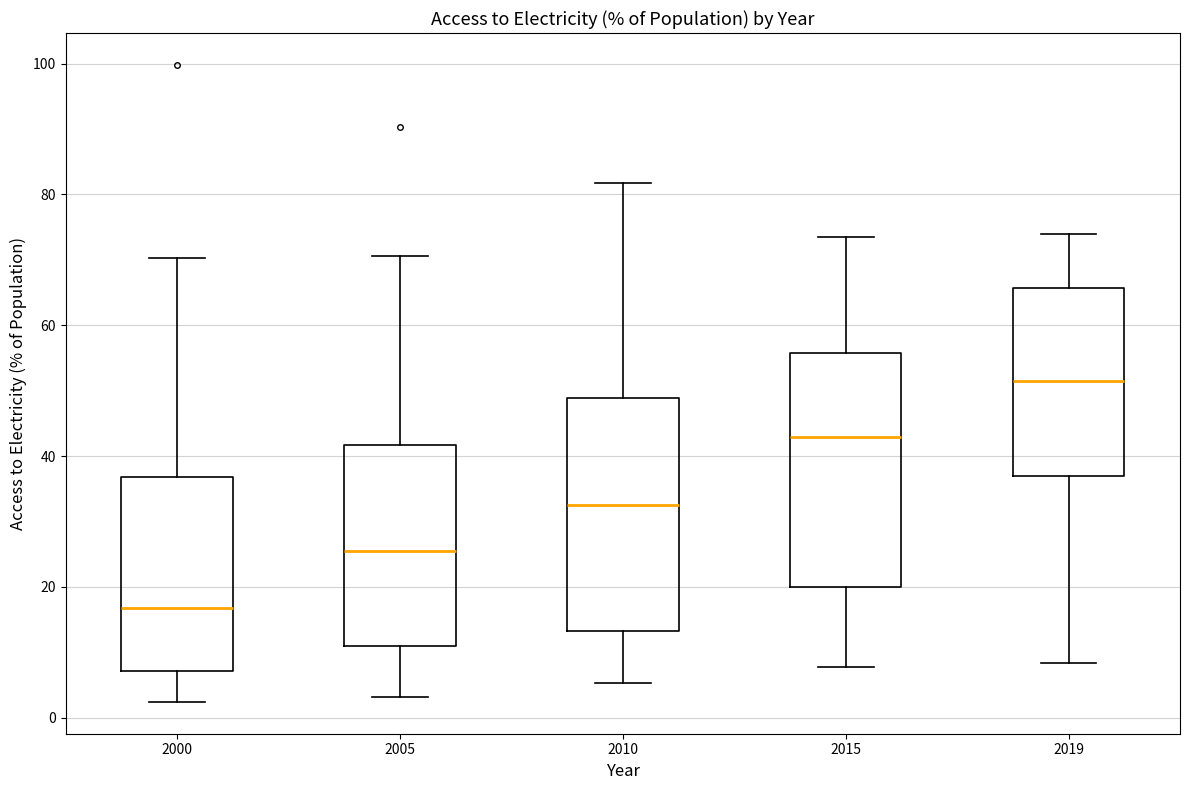

Reading left to right, read every box against the y-axis: the position of its median line, the range the box covers, and the ends of its whiskers. The values are not printed on the chart, so give them approximately, as read against the axis.

2000: median 16, box 8 to 36, whiskers 2 to 70
2005: median 26, box 10 to 42, whiskers 4 to 70
2010: median 32, box 14 to 48, whiskers 6 to 82
2015: median 42, box 20 to 56, whiskers 8 to 74
2019: median 52, box 36 to 66, whiskers 8 to 74